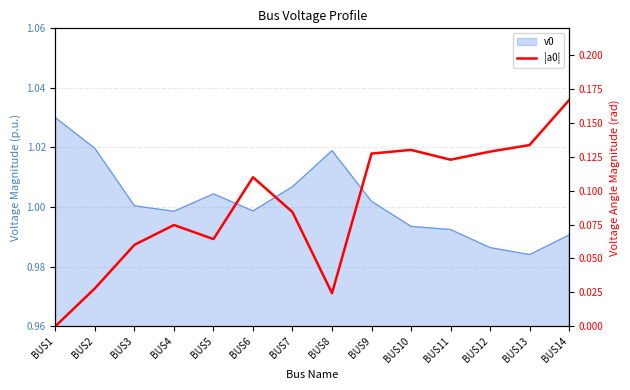

What is the value of the 7th point from the left?

0.1